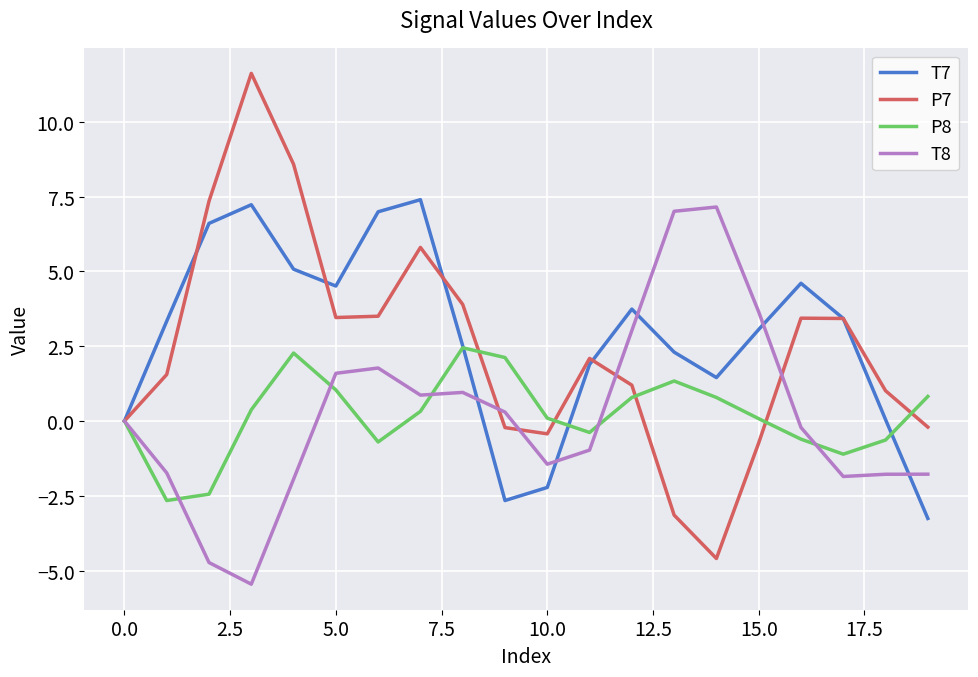

What is the maximum value shown in the chart?

11.6